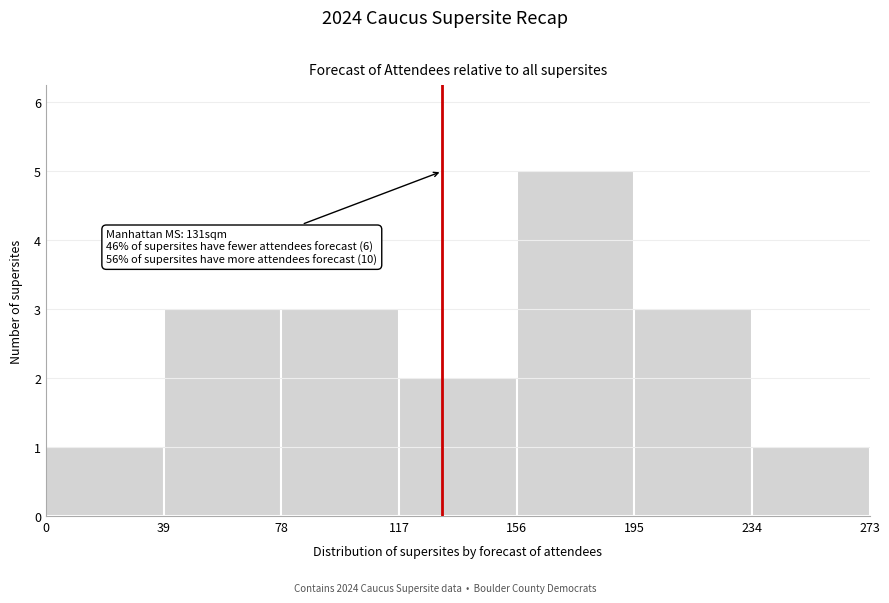

Over which range of the x-axis is the bar tallest?

156 to 195